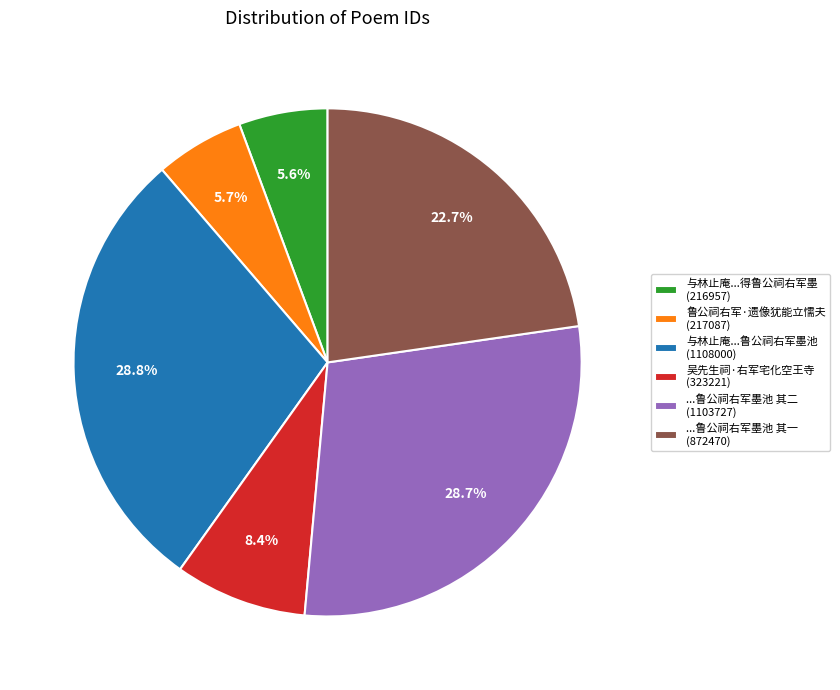

Approximately how many times larger is the value at 与林止庵...鲁公祠右军墨池 (1108000) compared to ...鲁公祠右军墨池 其一 (872470)?

1.3